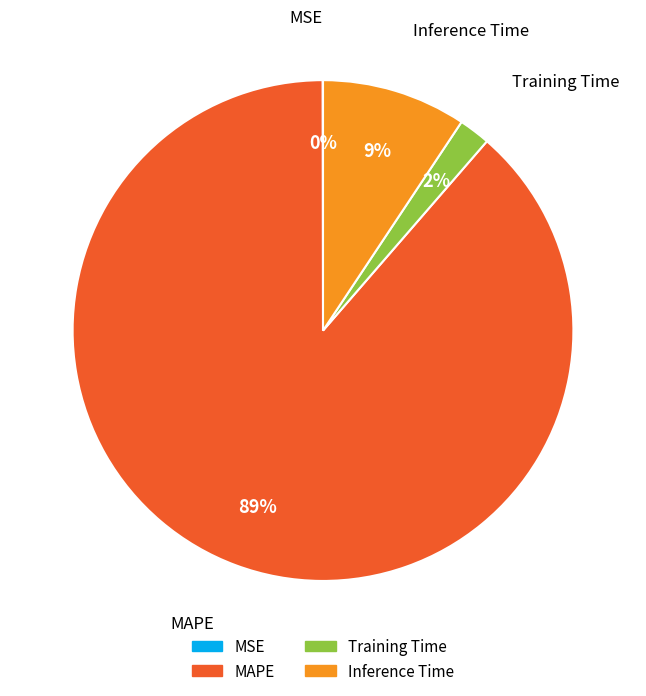

Is the sum of MAPE and Inference Time greater than half?

Yes